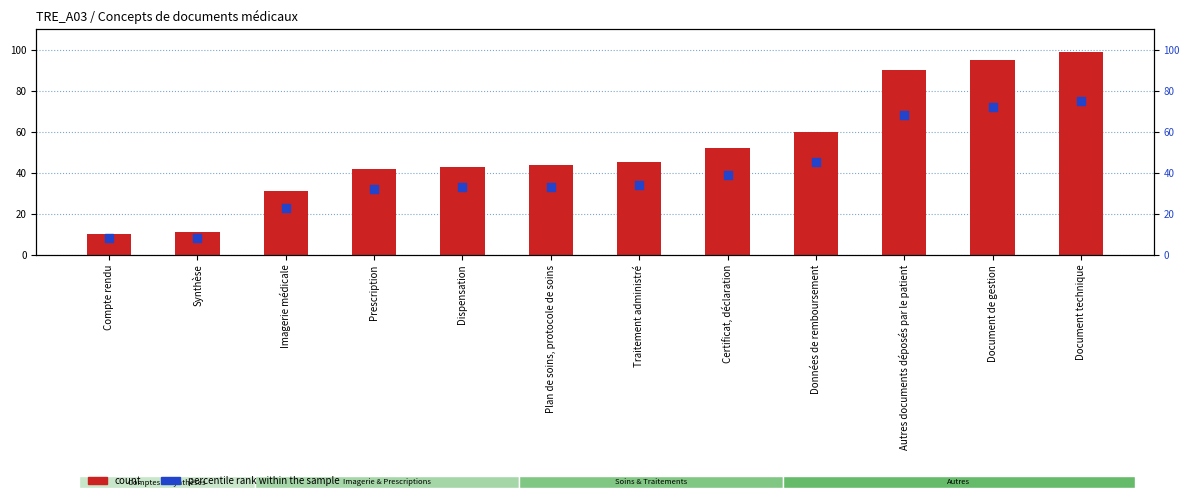

At how many categories does at least one series exceed 22?

10